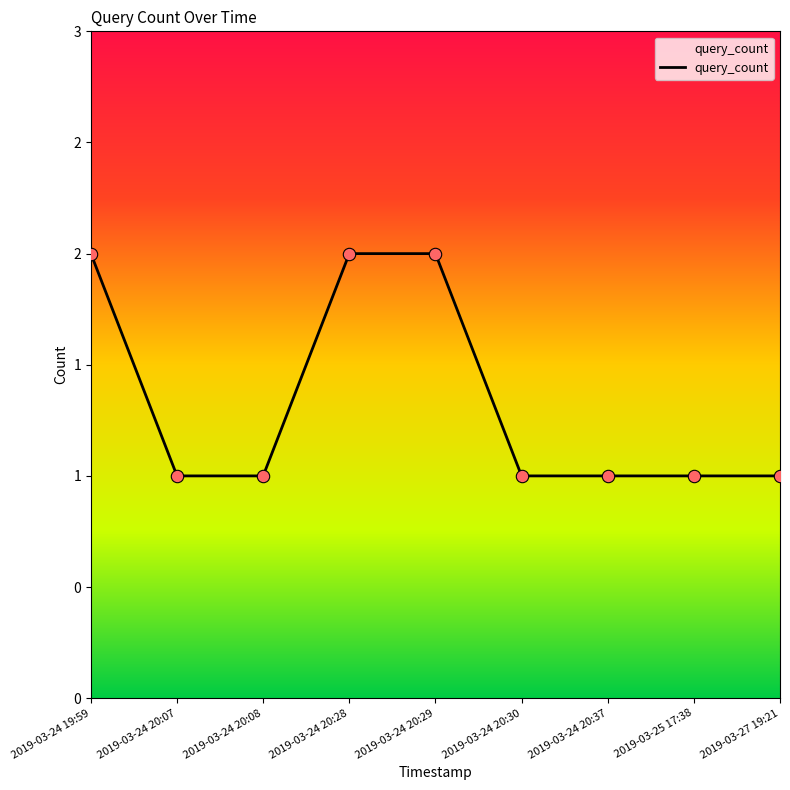

Between 2019-03-24 20:07 and 2019-03-27 19:21, which is larger?

2019-03-24 20:07